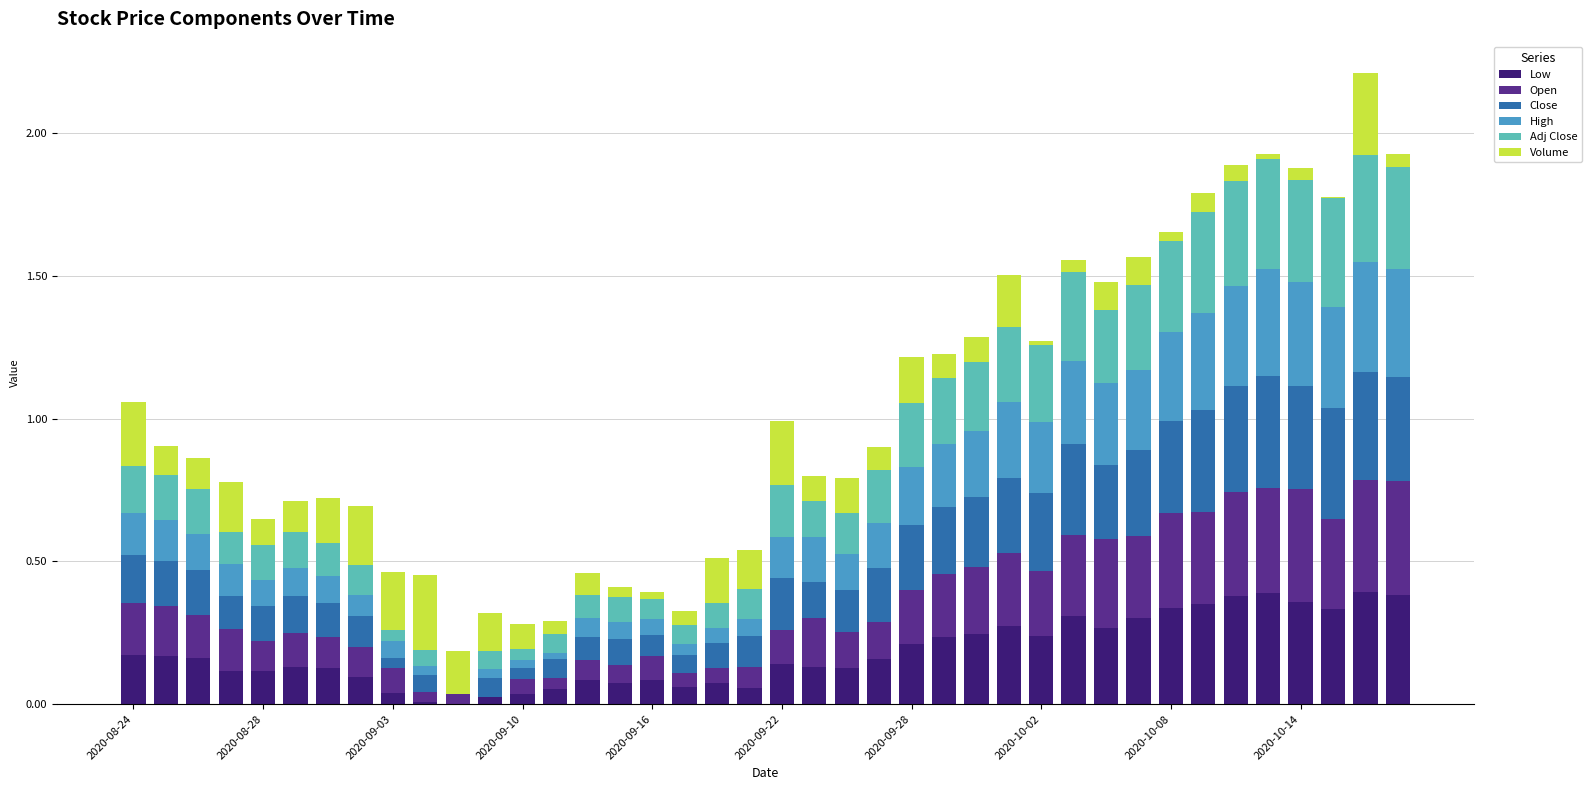

How many distinct data groups are displayed?

6